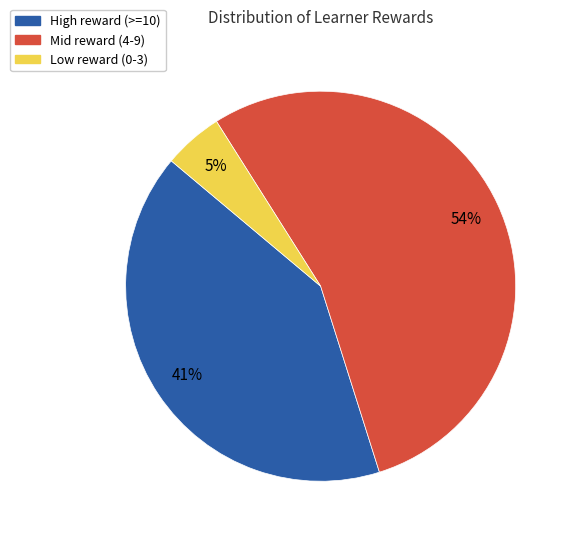

To the nearest percent, what is the difference between the largest and smallest slice percentages?

49%